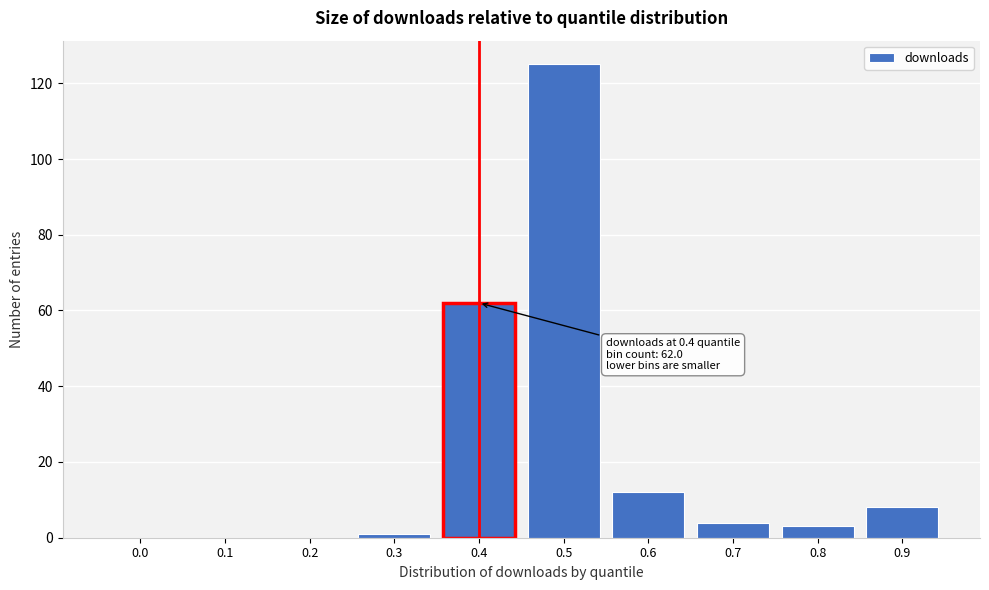

Reading left to right, transcribe all the data shown in this chart.

0.0=0	0.1=0	0.2=0	0.3=1	0.4=62	0.5=125	0.6=12	0.7=4	0.8=3	0.9=8